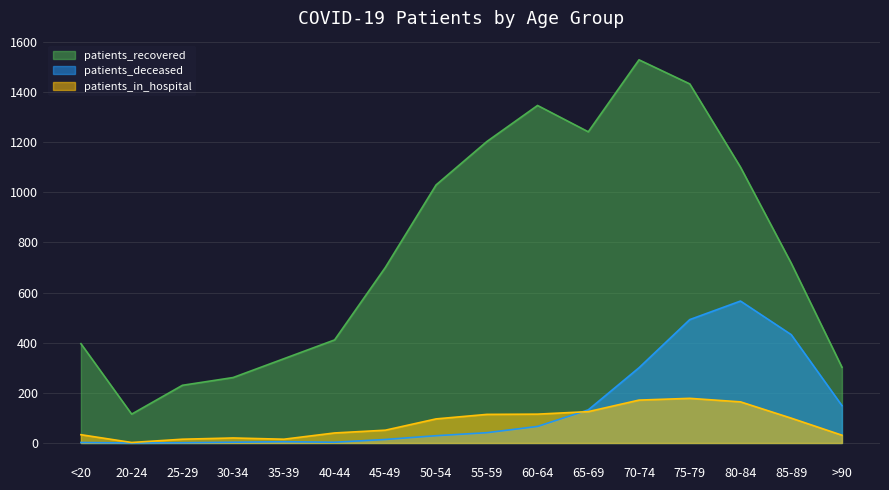

How many data points in patients_recovered are above 717?

7